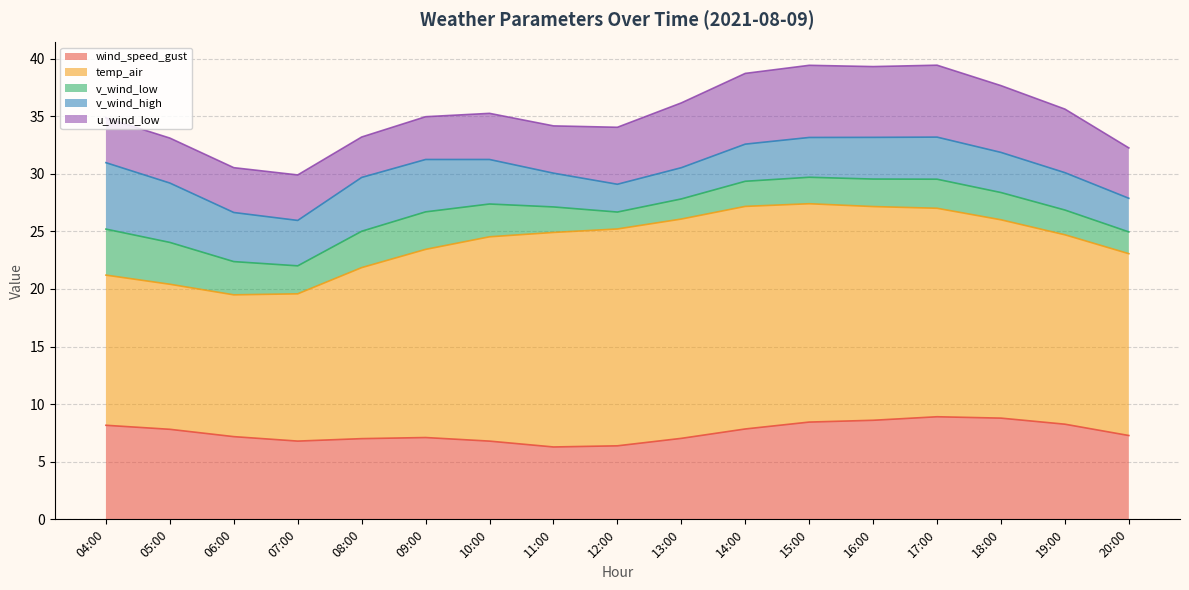

Between 05:00 and 11:00, which series saw the biggest shift?

temp_air